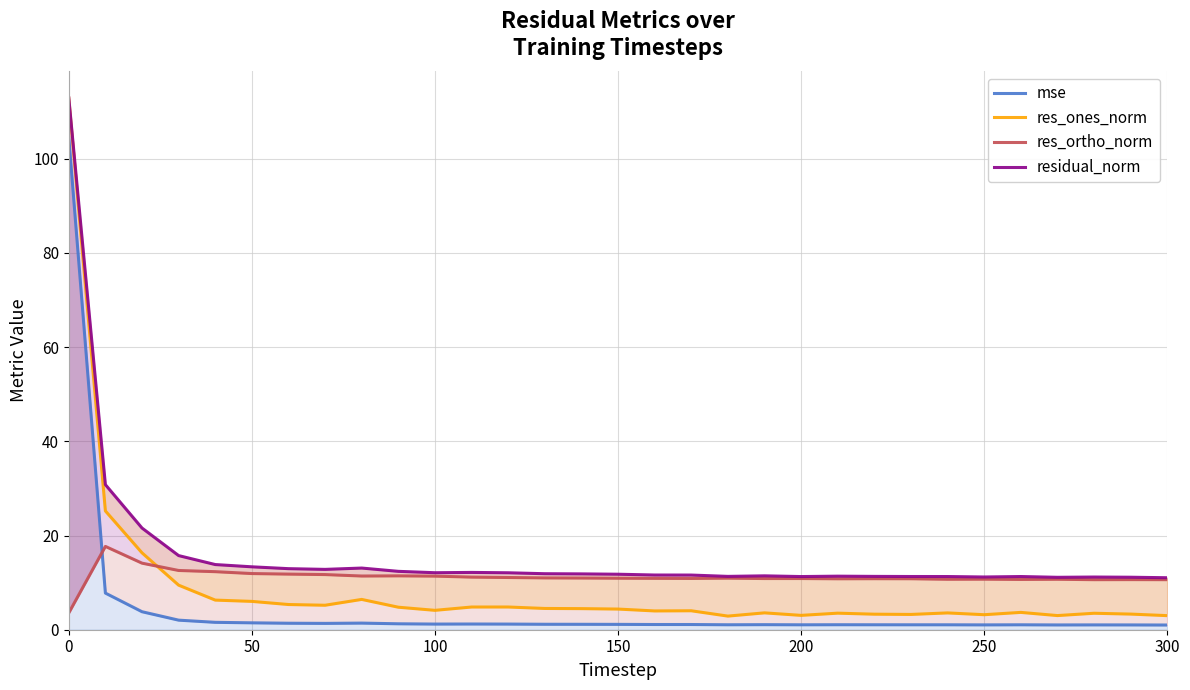

How many categories are shown in the chart?

31